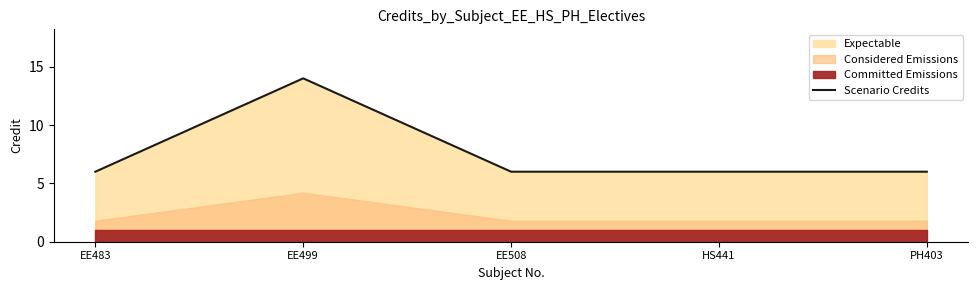

How many lines are shown in the chart?

1